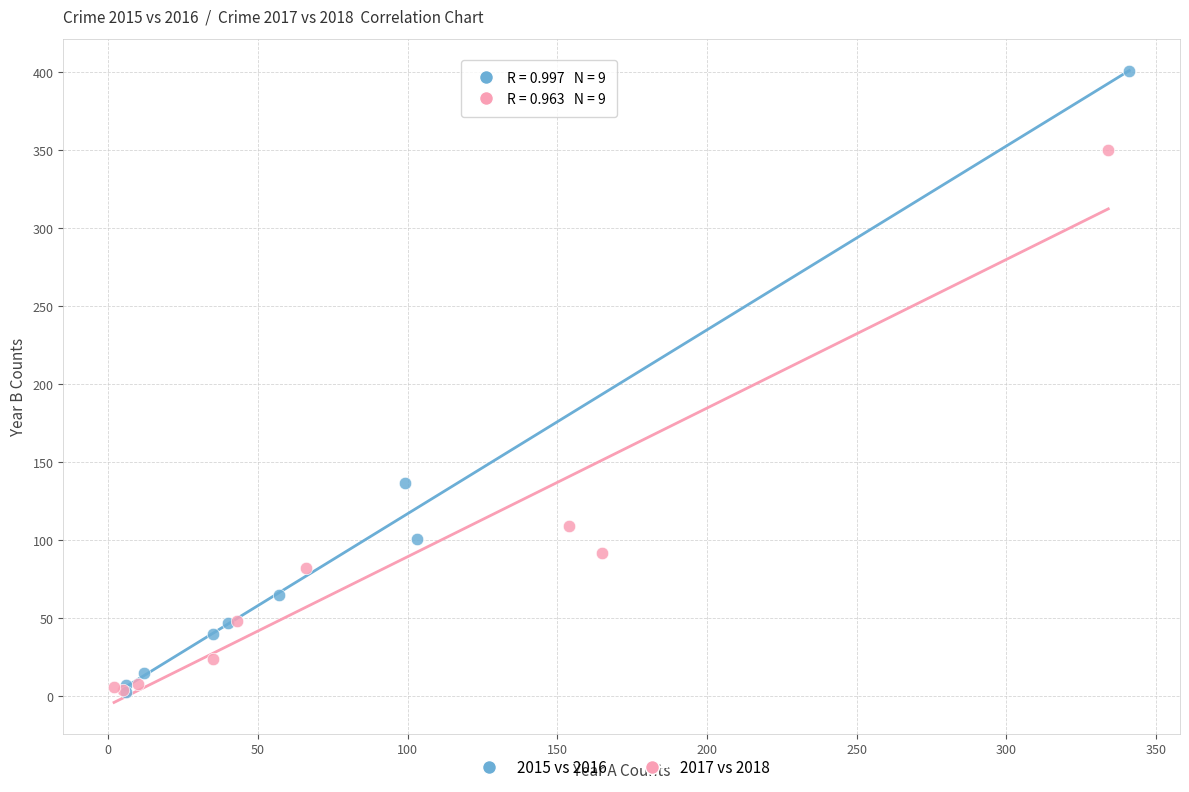

Which series has the widest spread of Y values?

2015 vs 2016